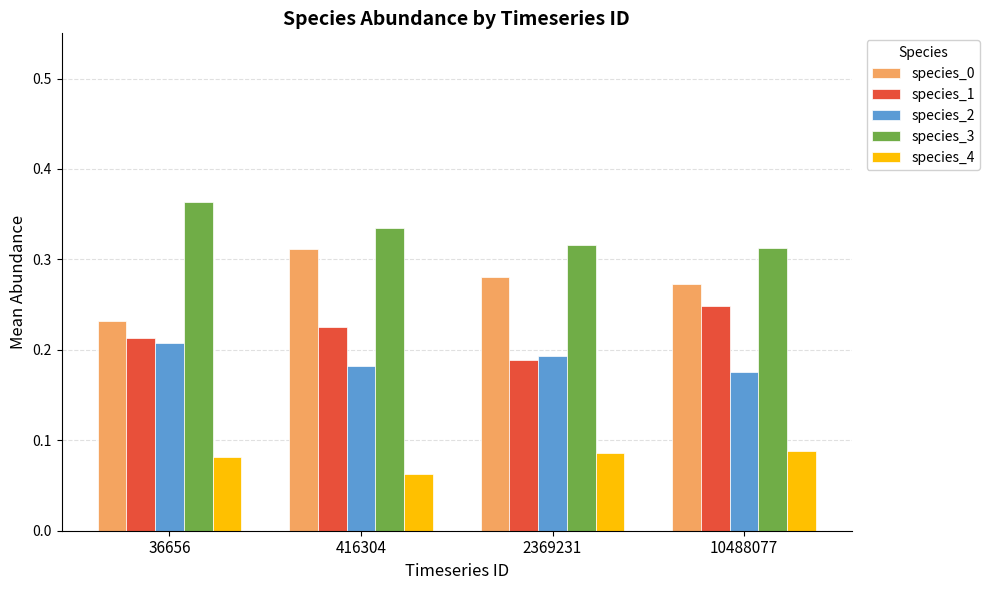

What is the sum of the species_3 values at 10488077 and 36656?

0.7